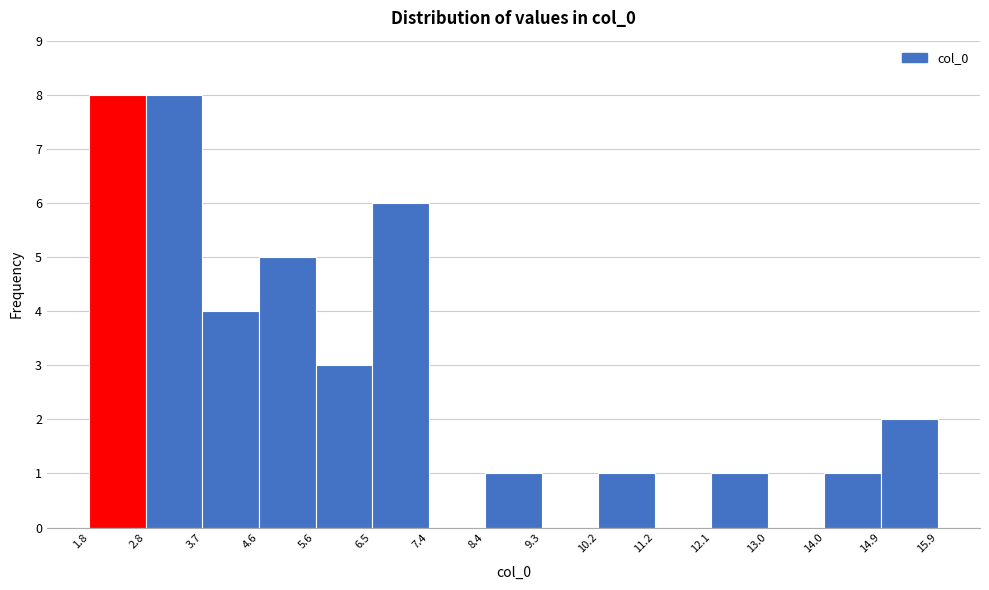

What is the height of the bar covering 10.2 to 11.2 on the x-axis? The values are not printed on the chart, so give them approximately, as read against the axis.

1